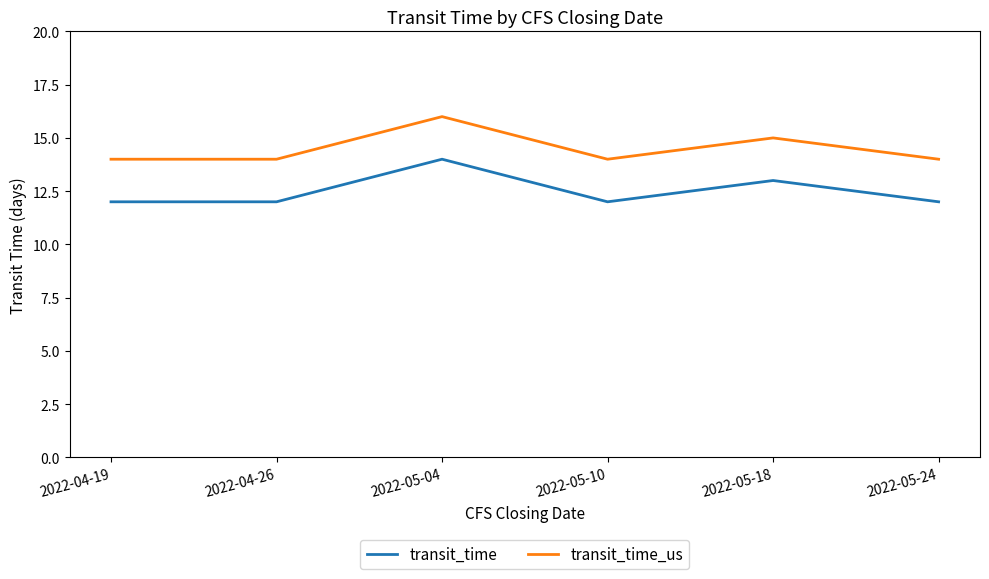

Reading right to left, list all the values displayed in this chart.

transit_time: 12	13	12	14	12	12
transit_time_us: 14	15	14	16	14	14